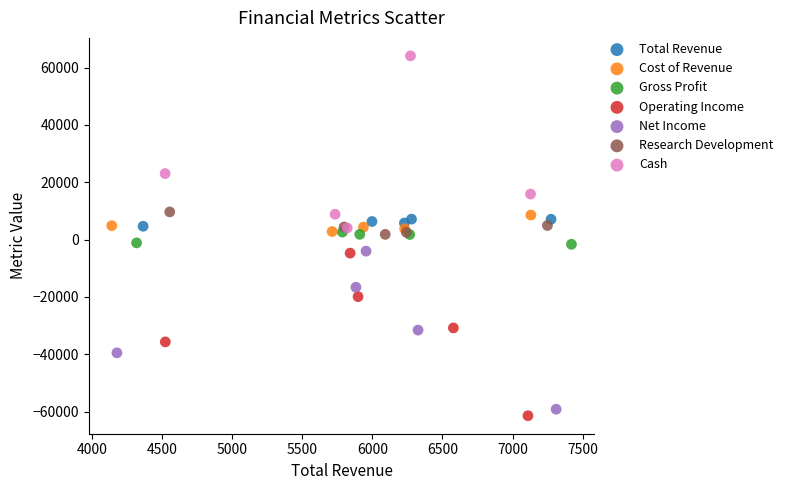

What are all the series names shown in the legend?

Total Revenue, Cost of Revenue, Gross Profit, Operating Income, Net Income, Research Development, Cash